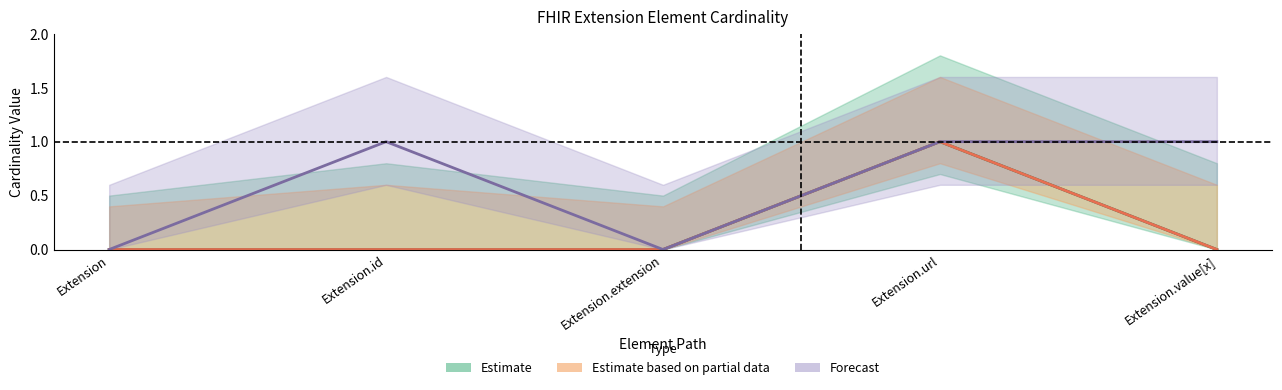

True or false: Estimate has more than 2 points higher than both neighbors.

False